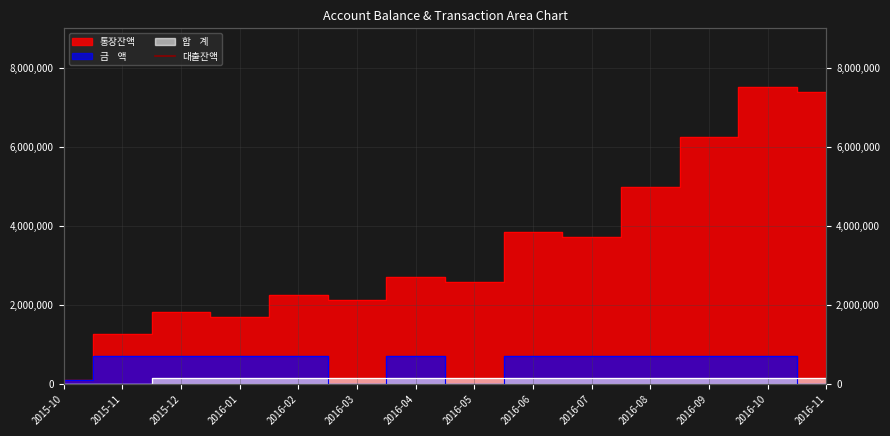

True or false: 합    계 has more than 1 points higher than both neighbors.

False